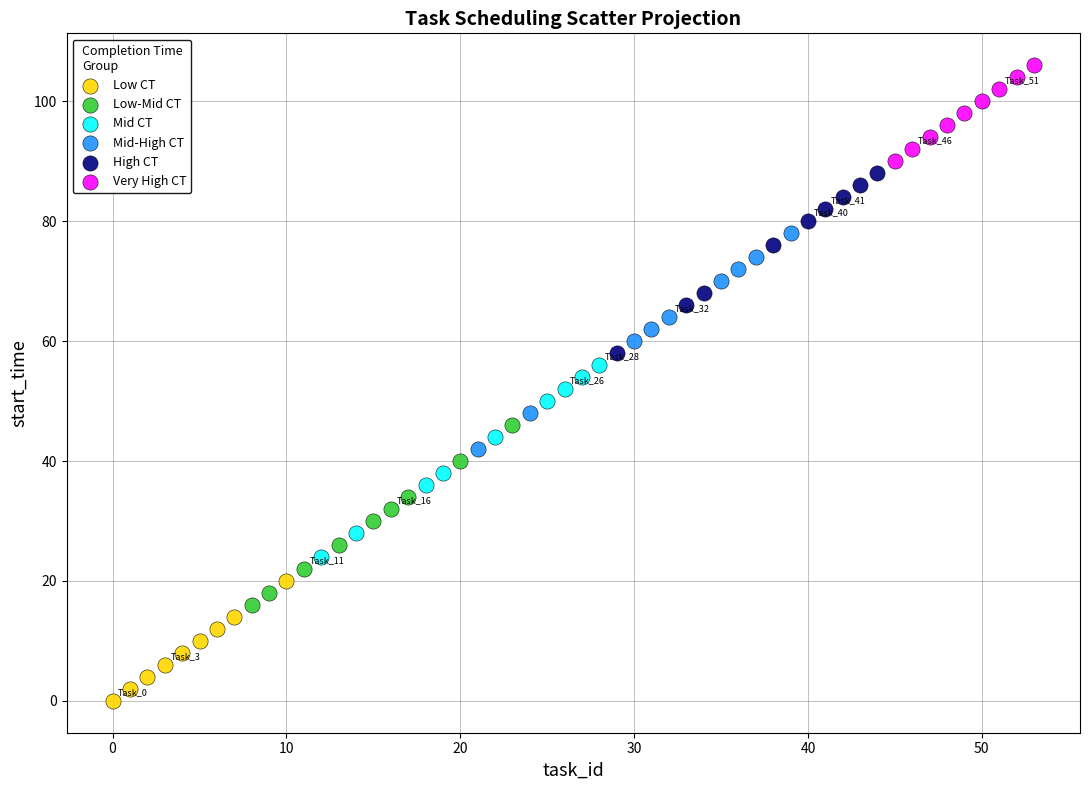

Which series reaches the maximum Y coordinate?

Very High CT